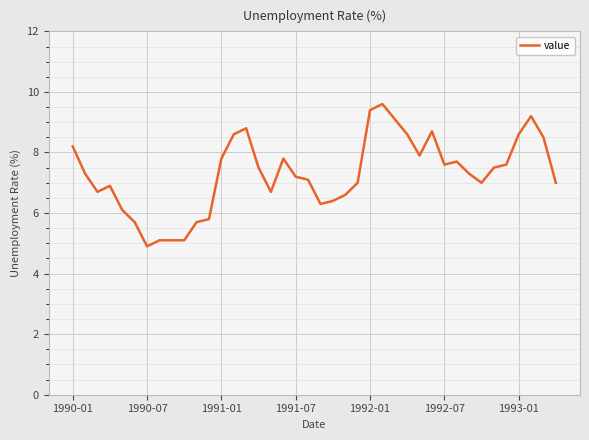

What is the smallest value displayed?

4.9